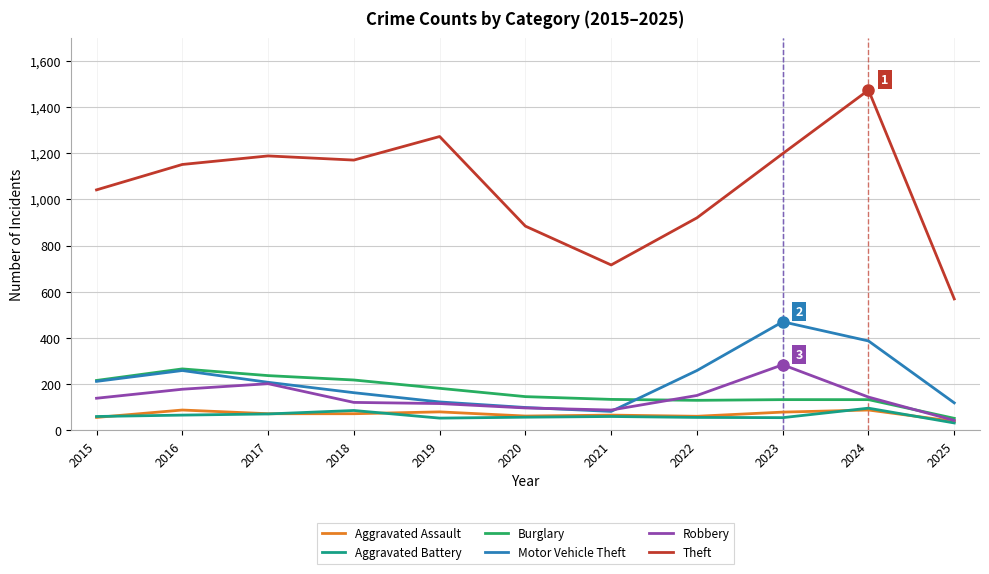

Read the Theft value at 2015.

1041